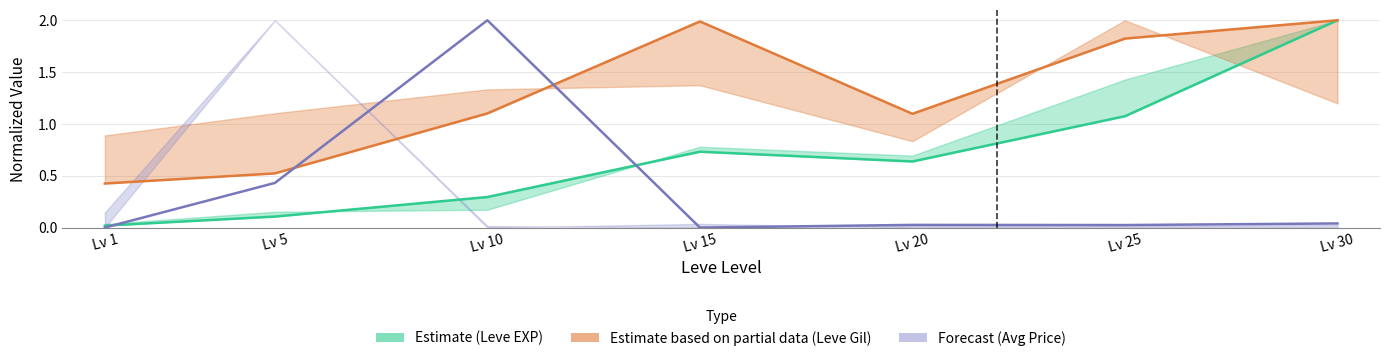

Which series has the largest total across all categories?

Leve Gil